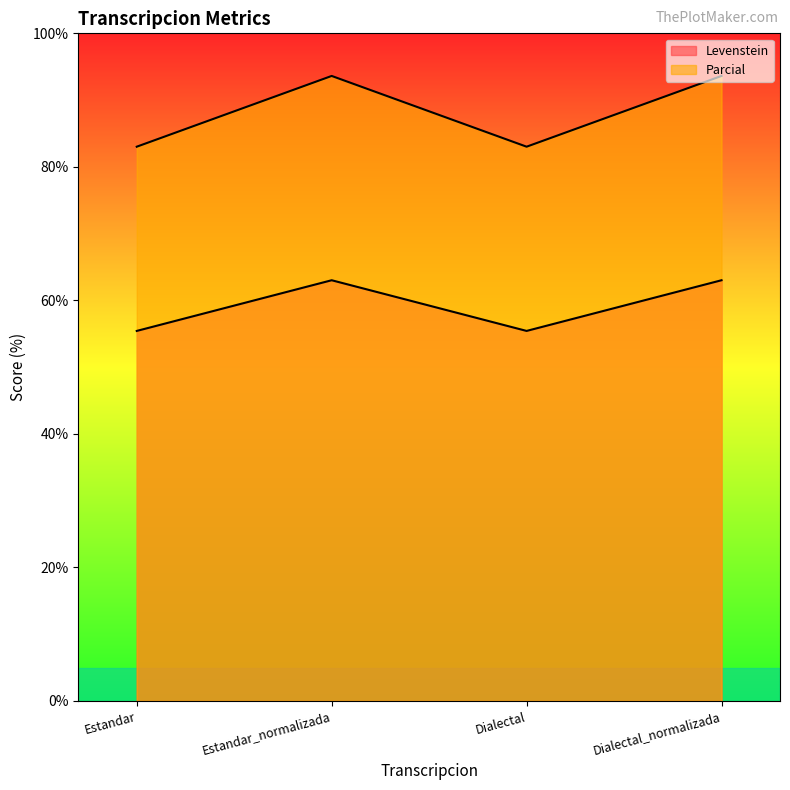

Which series changed the most between Estandar and Estandar_normalizada?

Parcial